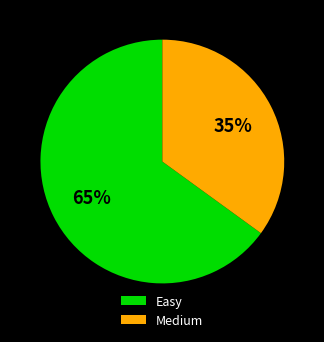

Rank the categories by value from lowest to highest.

Medium, Easy